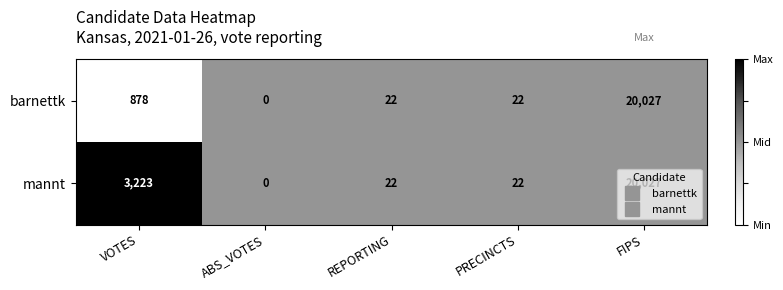

What is the maximum value shown in the chart?

20027